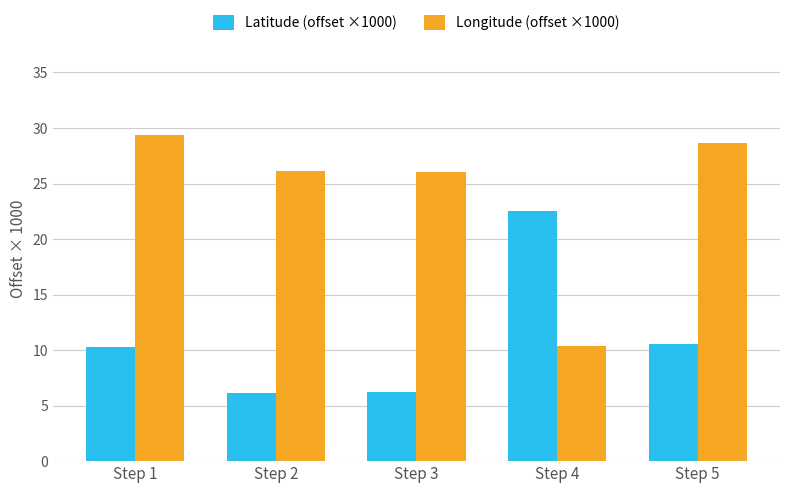

What are all the series names shown in the legend?

Latitude (offset ×1000), Longitude (offset ×1000)